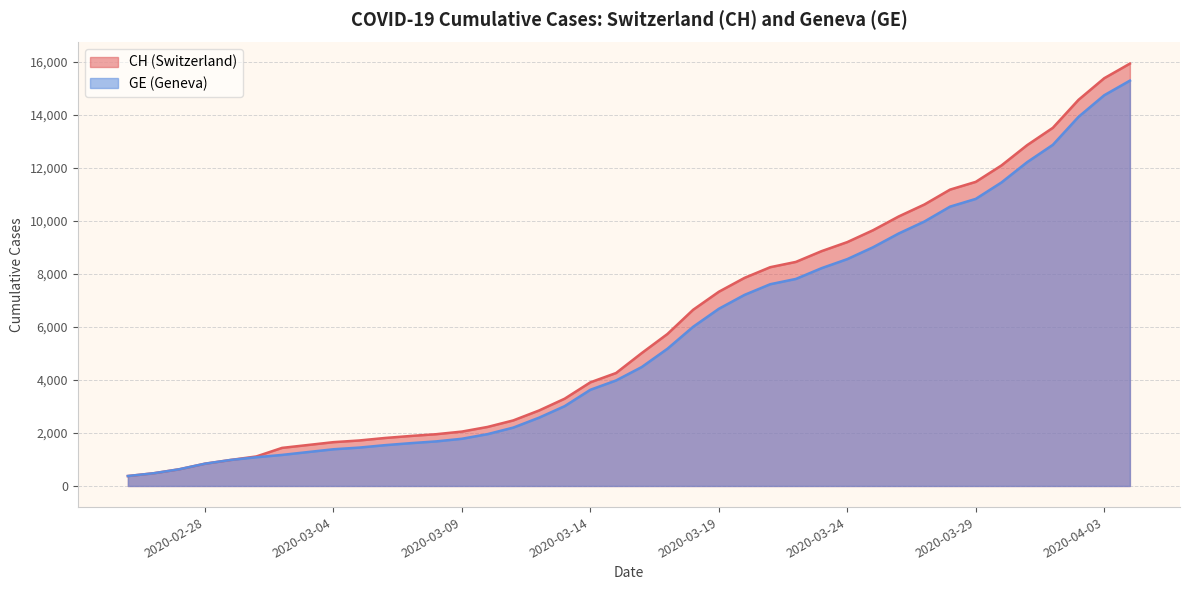

What is the total value across all series at 2020-03-08?

3633